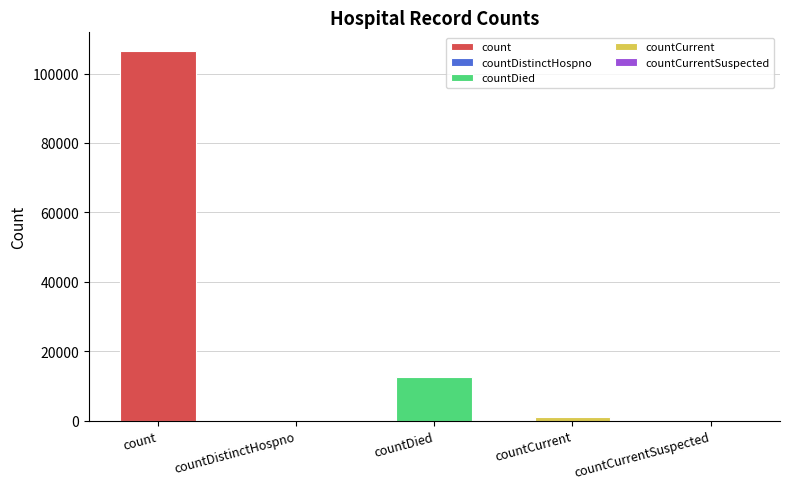

Count the number of values greater than 1182.

2